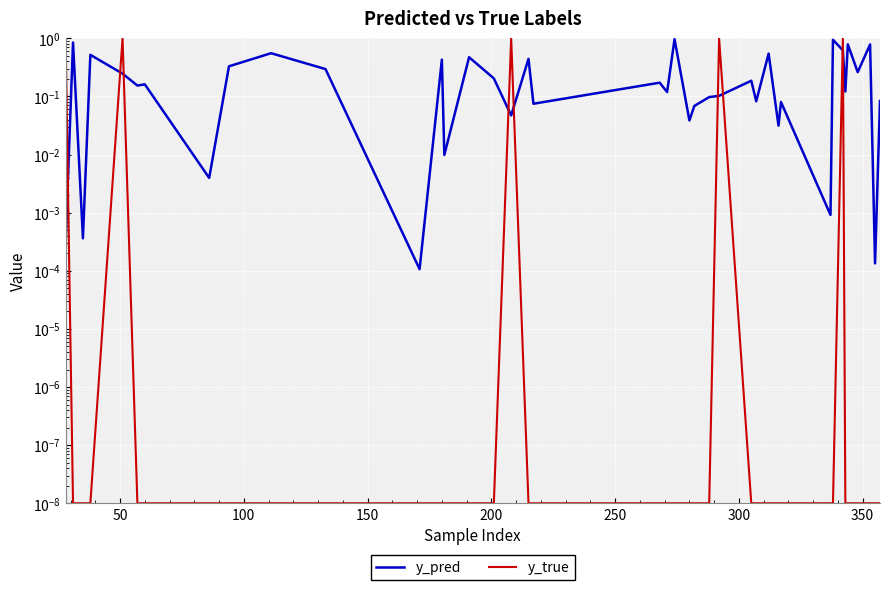

At how many categories does at least one series exceed 0?

40